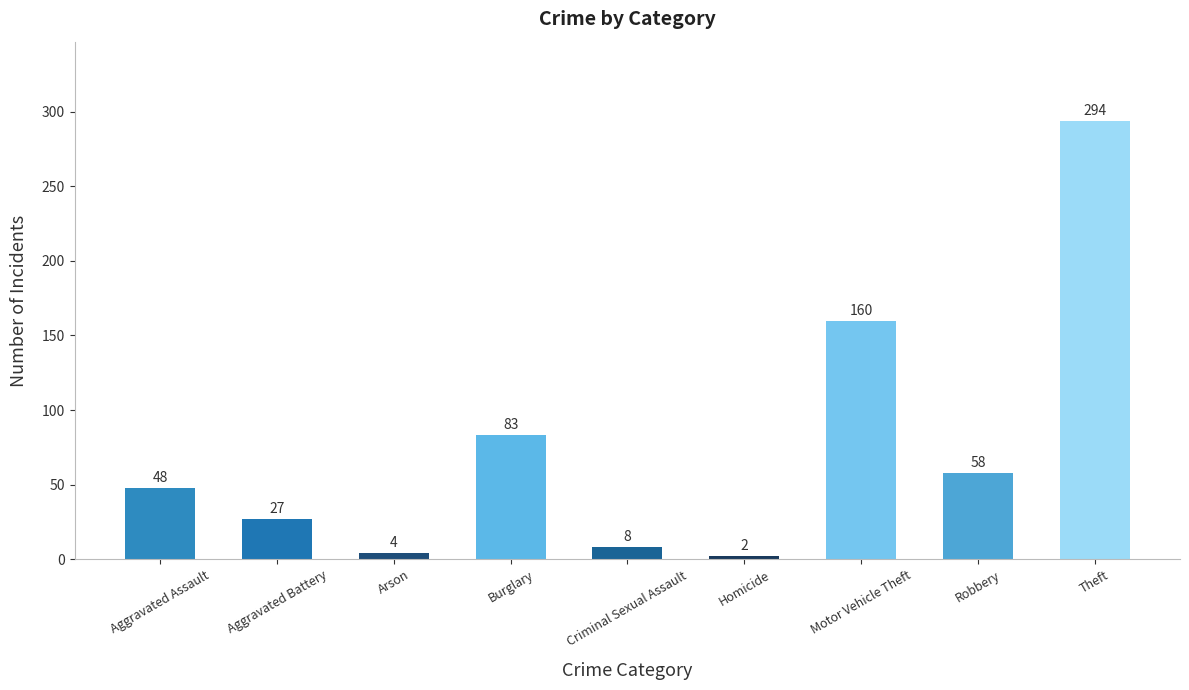

How many data points does each series have?

9